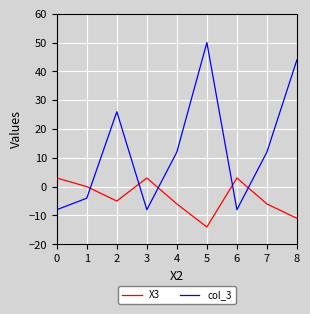

At which category does col_3 reach its first local peak?

2